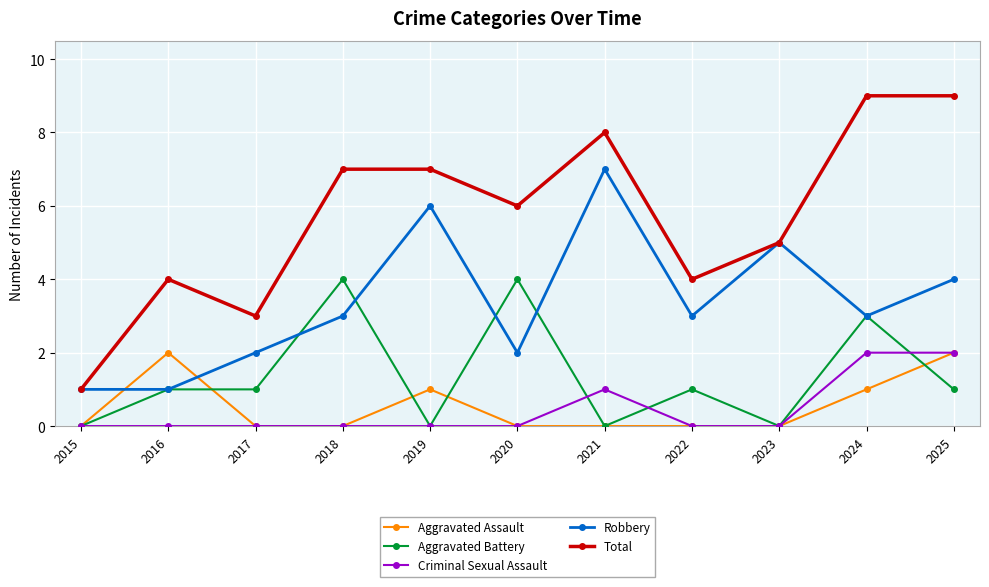

What is the difference between the maximum and minimum values in the Total series?

8